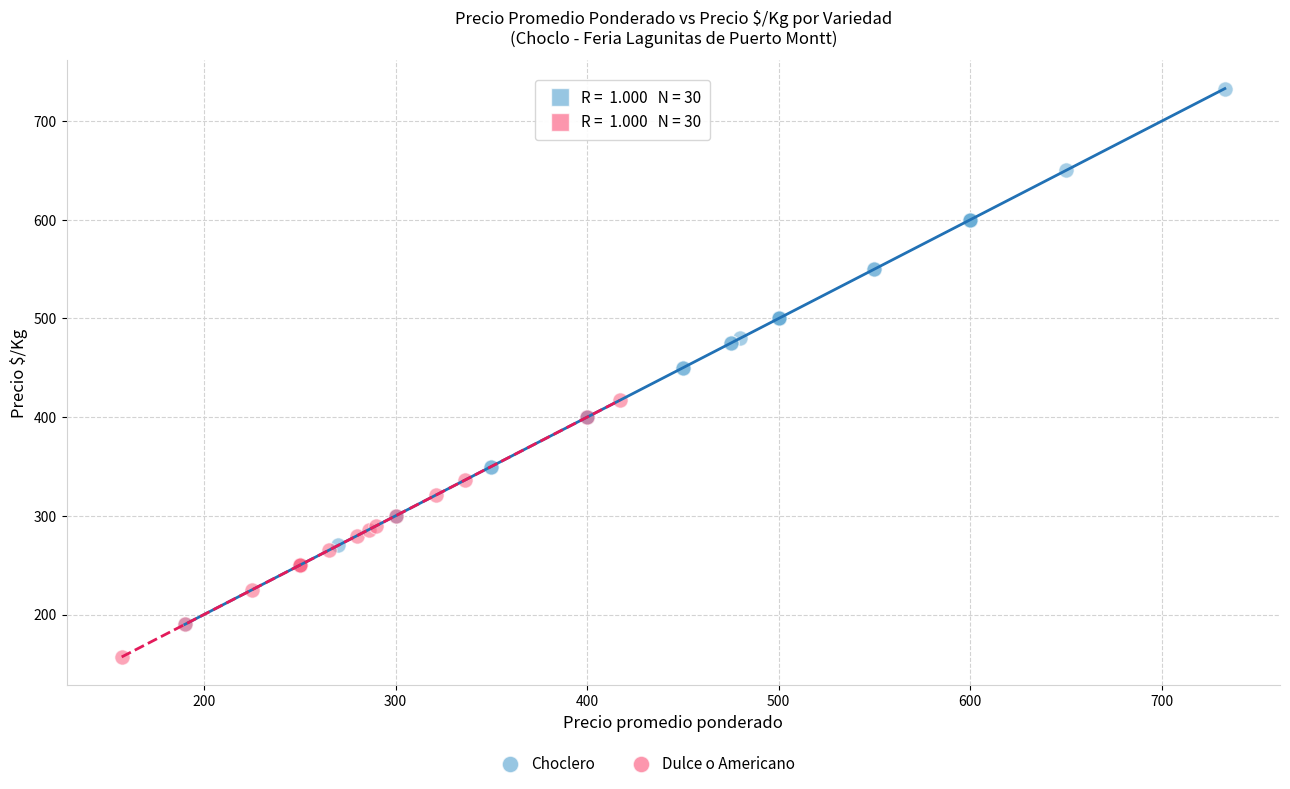

Which series reaches the minimum Y coordinate?

Dulce o Americano